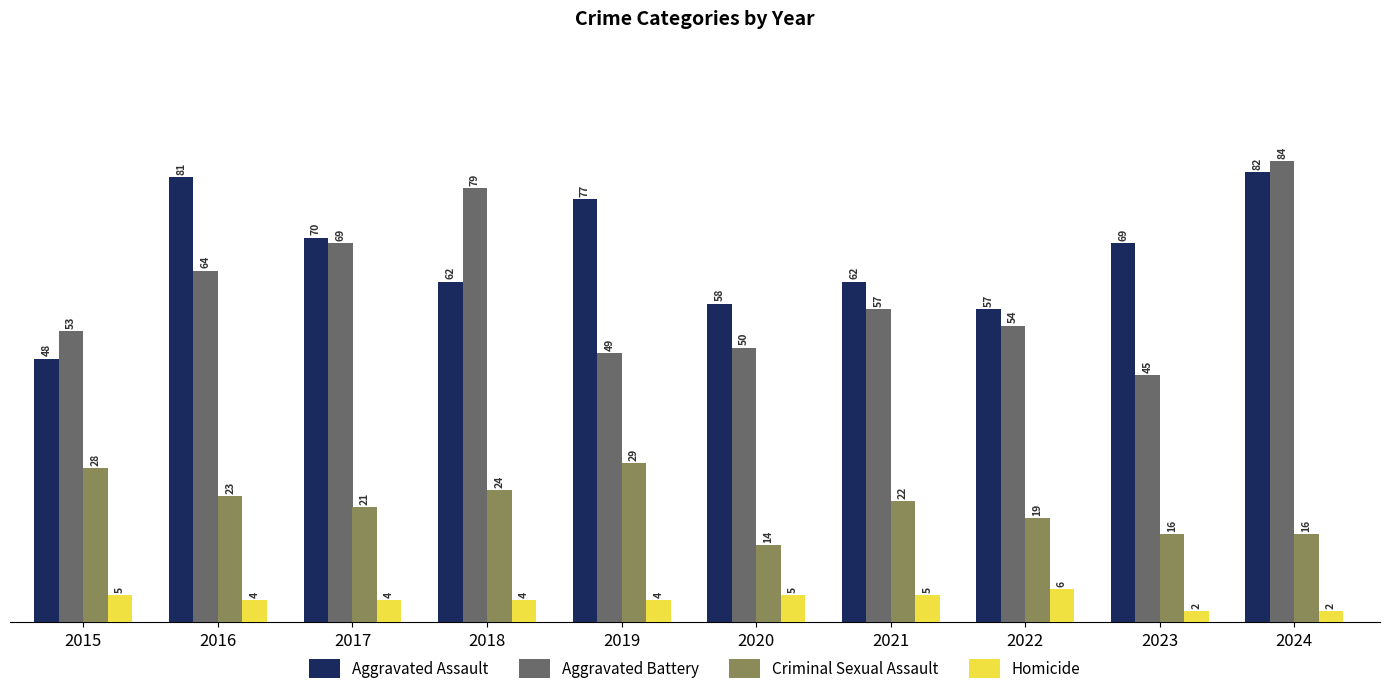

What is the difference between the second highest and minimum values in the Homicide series?

3